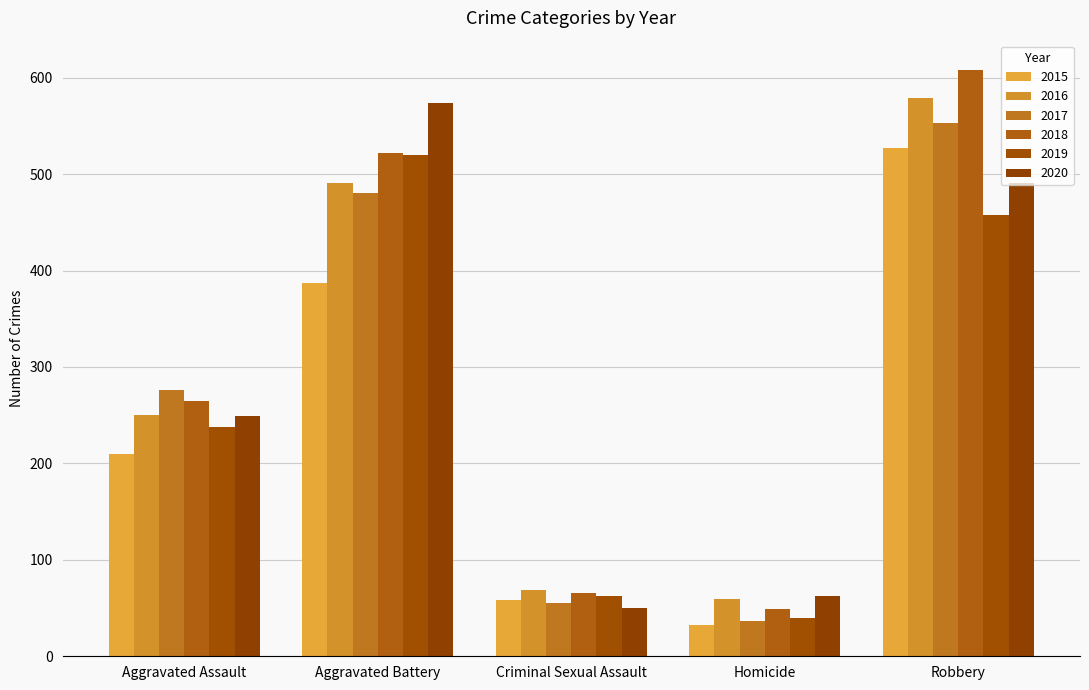

Between Aggravated Battery and Robbery, which series saw the biggest shift?

2015